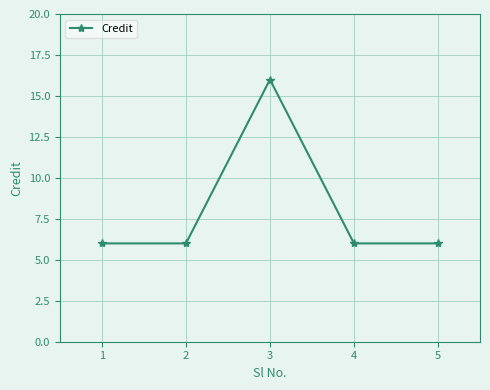

How many lines are shown in the chart?

1